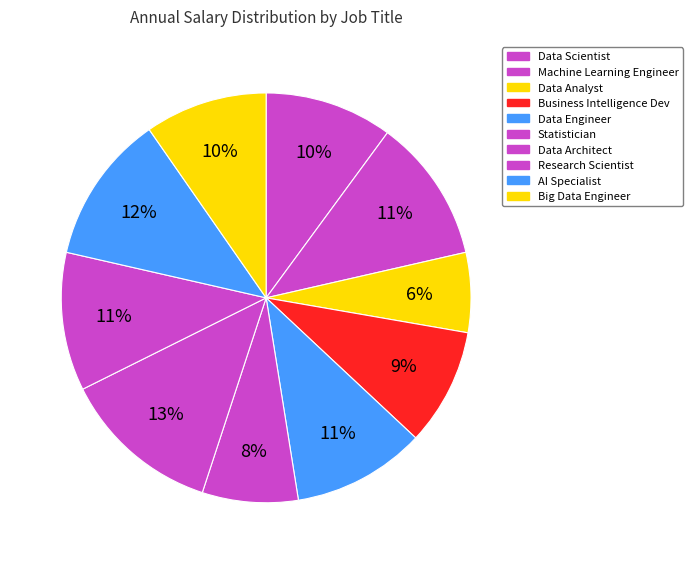

Combined, what portion of the pie is Research Scientist and Statistician?

18.5%